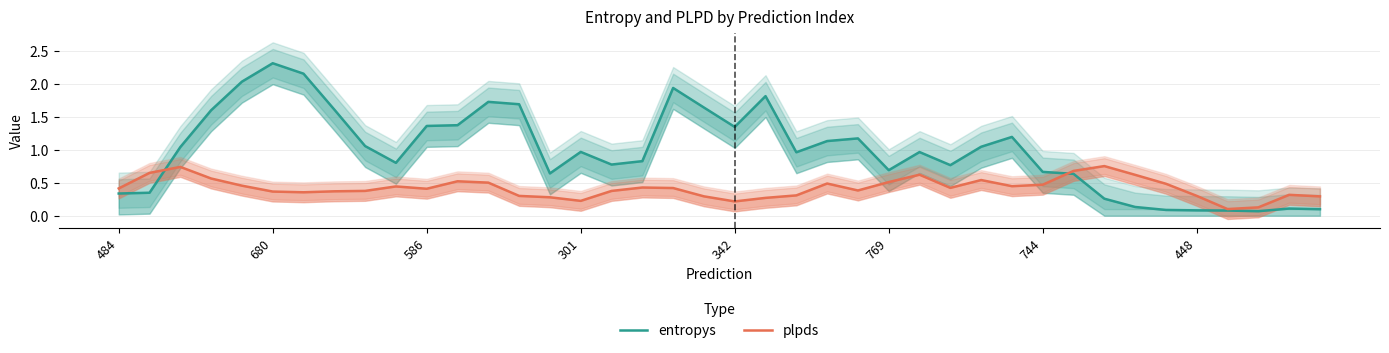

Does the chart display data point markers on the line(s)?

No